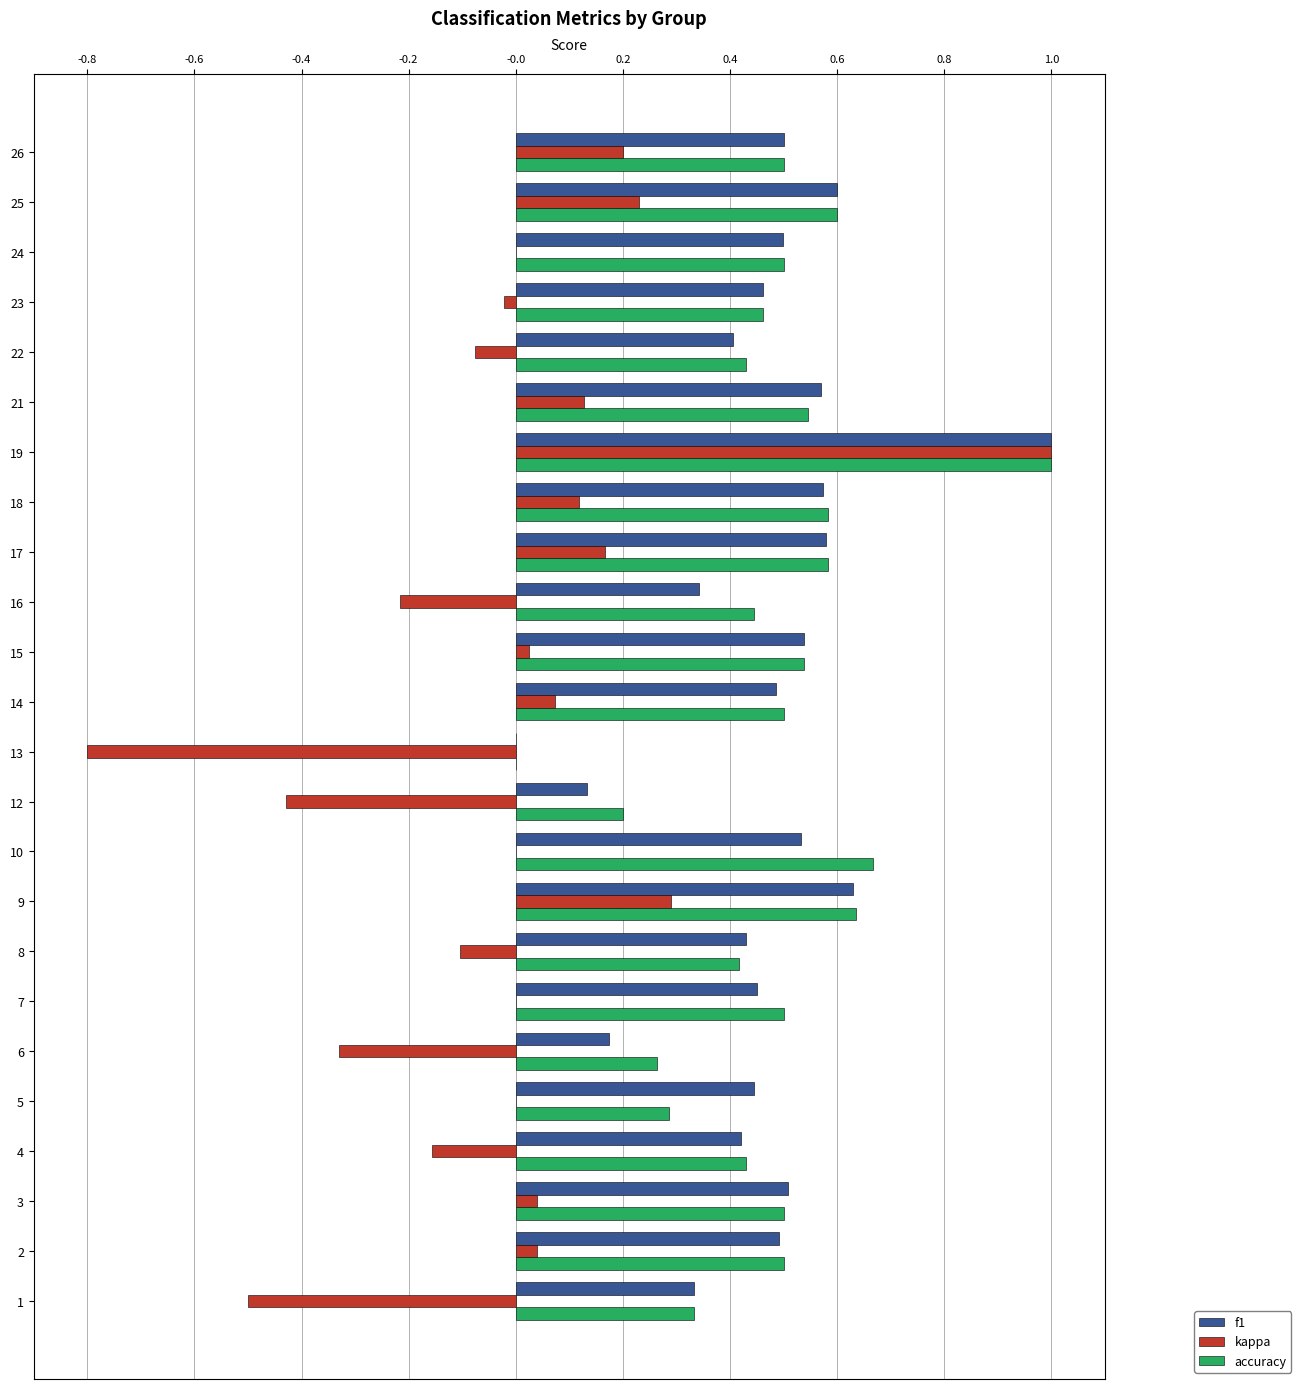

The value of kappa at 19 is 0.6. True or false?

False